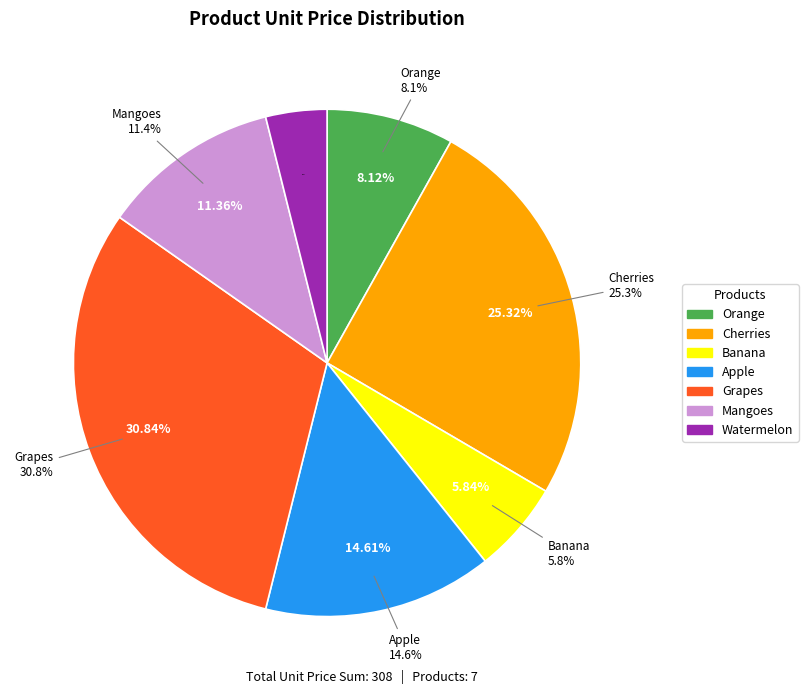

Approximately how many times larger is the value at Grapes compared to Mangoes?

2.7